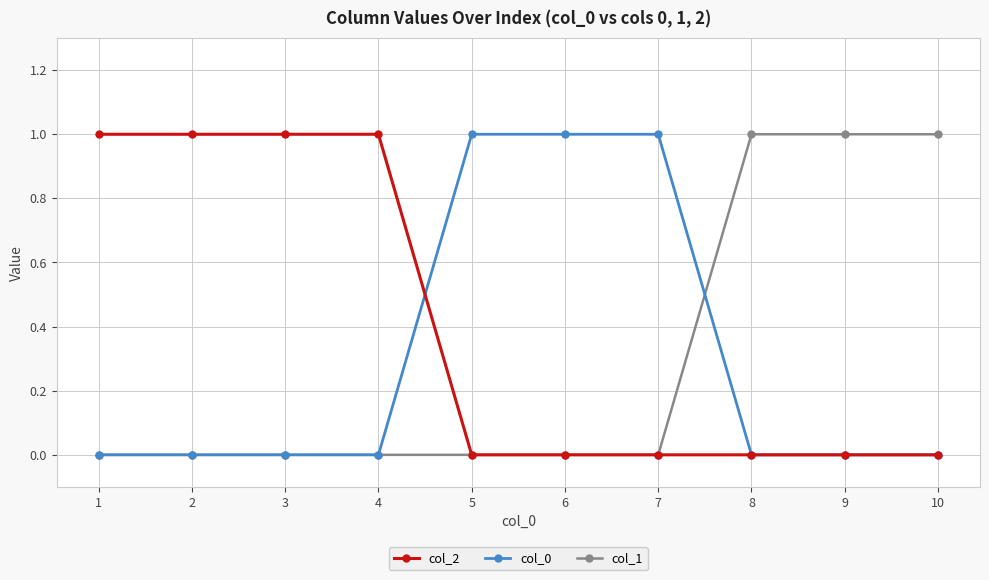

Read the col_2 value at 3.

1